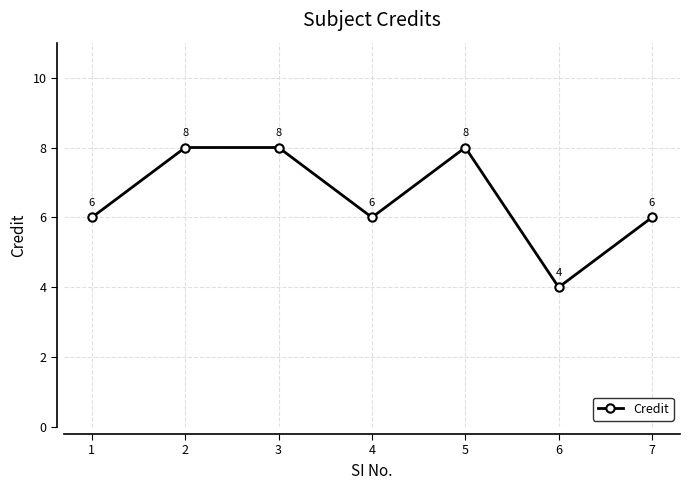

How many lines are shown in the chart?

1